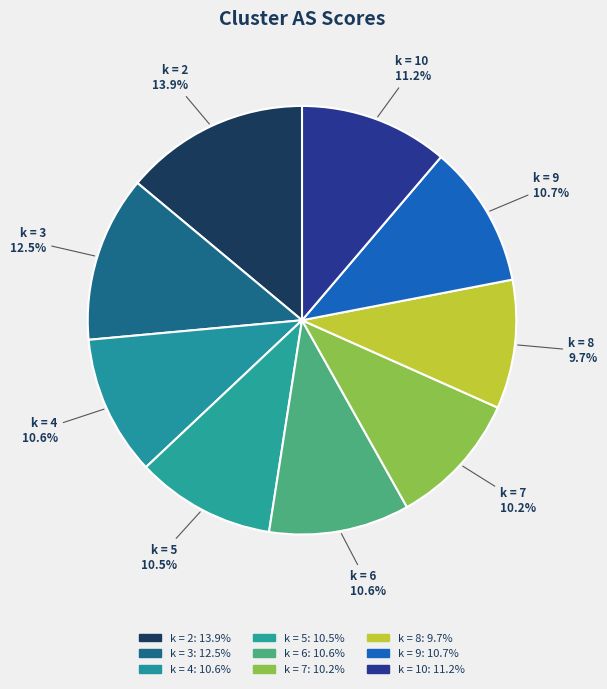

Which slice is the largest?

k = 2